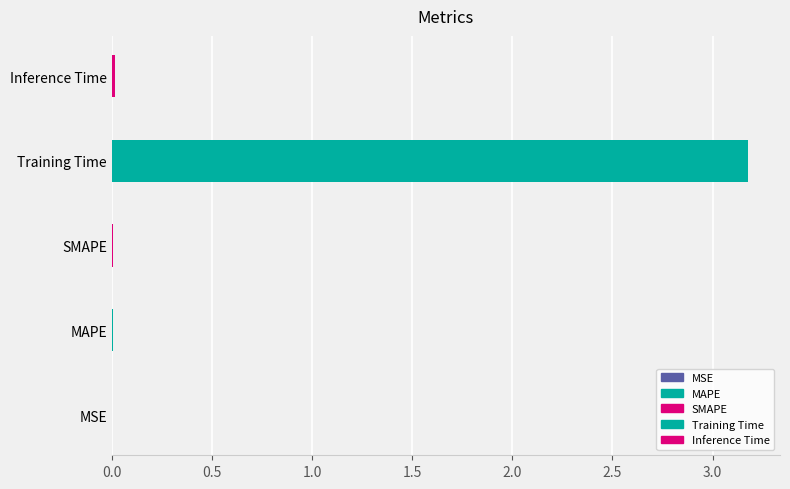

What is the label of the 2nd bar from the right?

Training Time